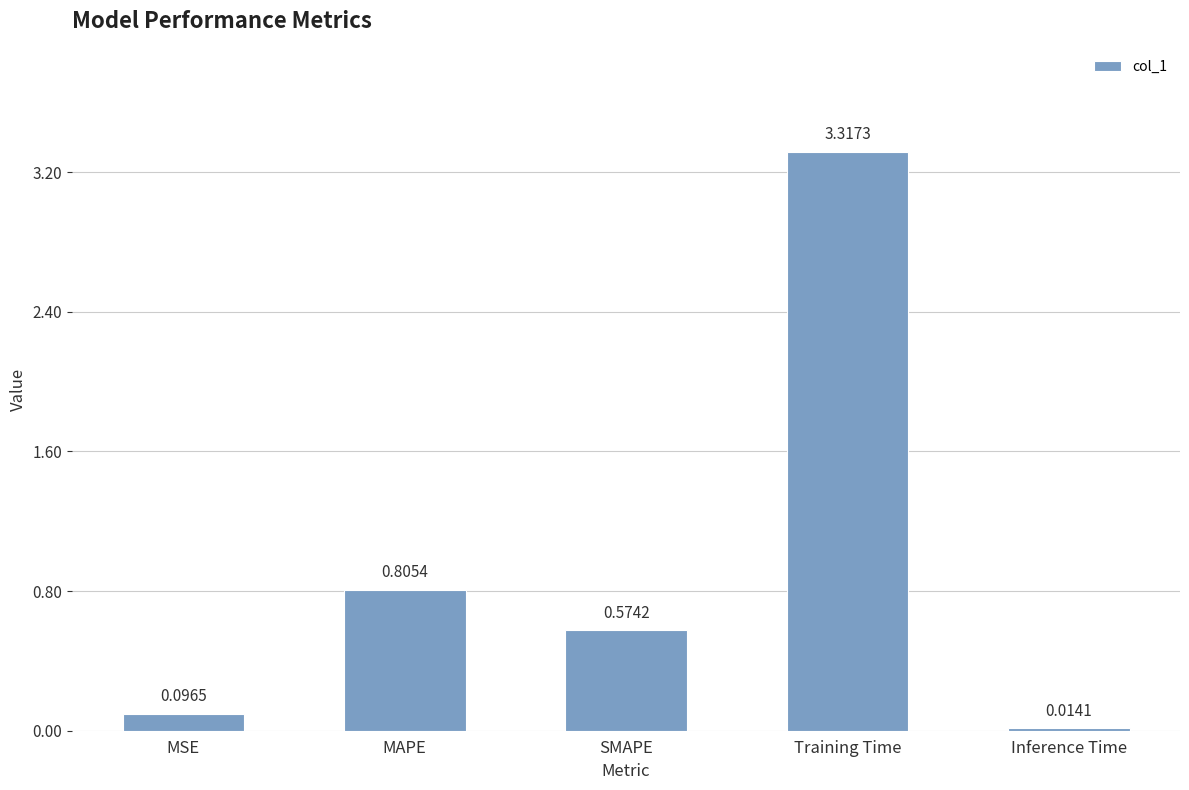

What is the difference between the second highest and second lowest values?

0.7